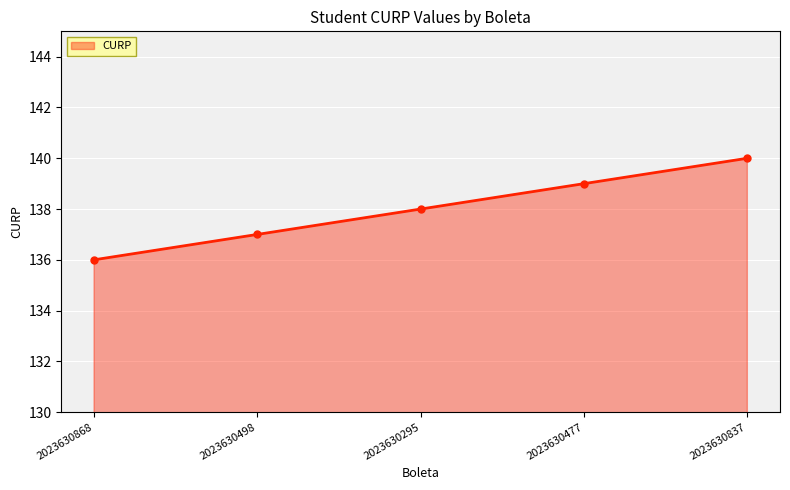

Reading right to left, extract all data points from this chart.

2023630837=140	2023630477=139	2023630295=138	2023630498=137	2023630868=136